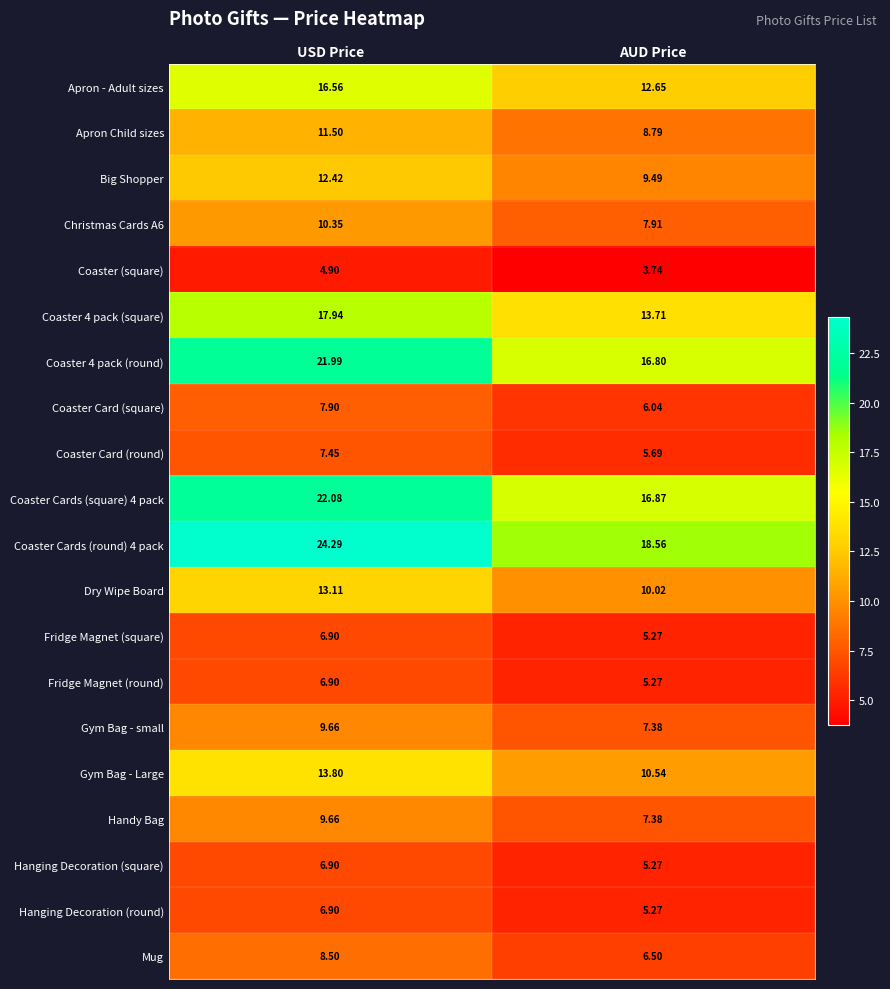

At which label is Hanging Decoration (square) closest to 6?

AUD Price